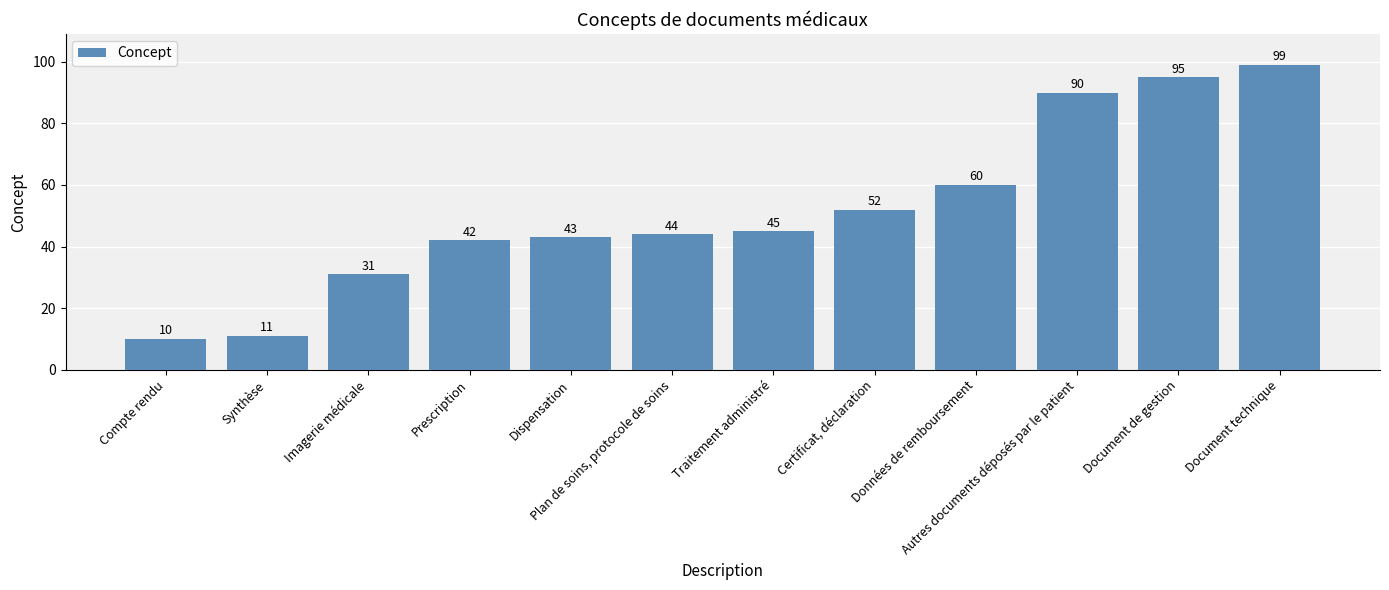

How many data points are less than 45?

6